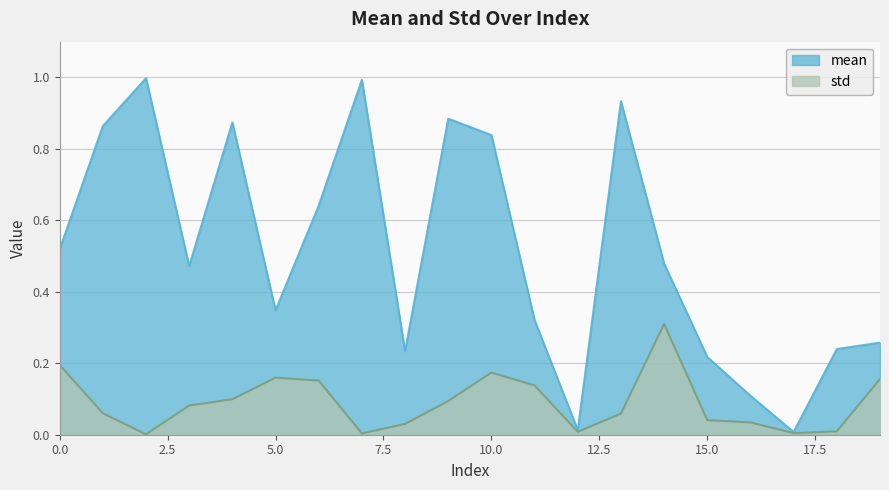

What is the total value across all series at 7?

1.0